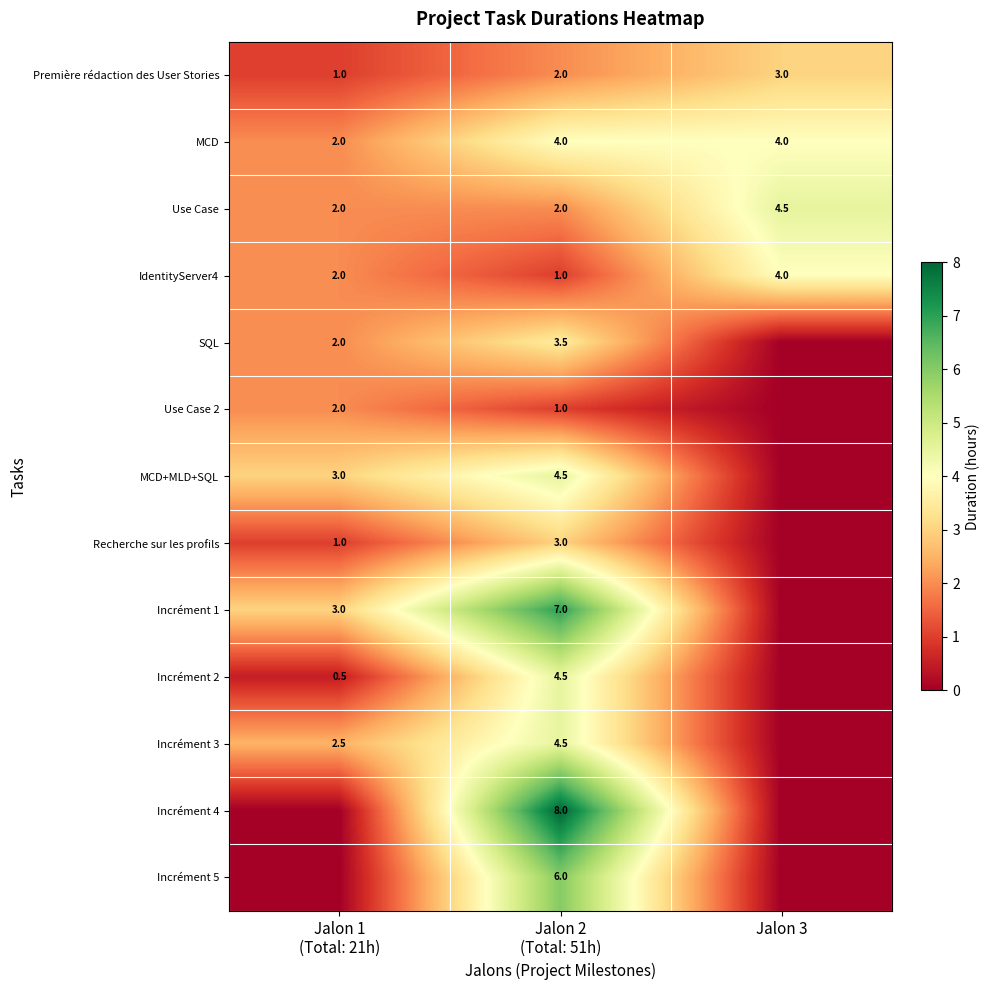

How many IdentityServer4 values are between 1 and 4?

3